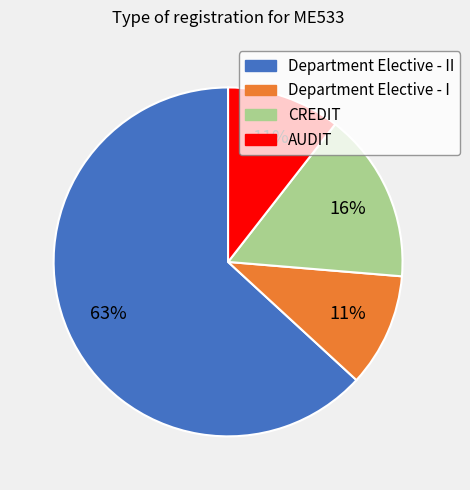

Is there a majority slice in this chart?

Yes